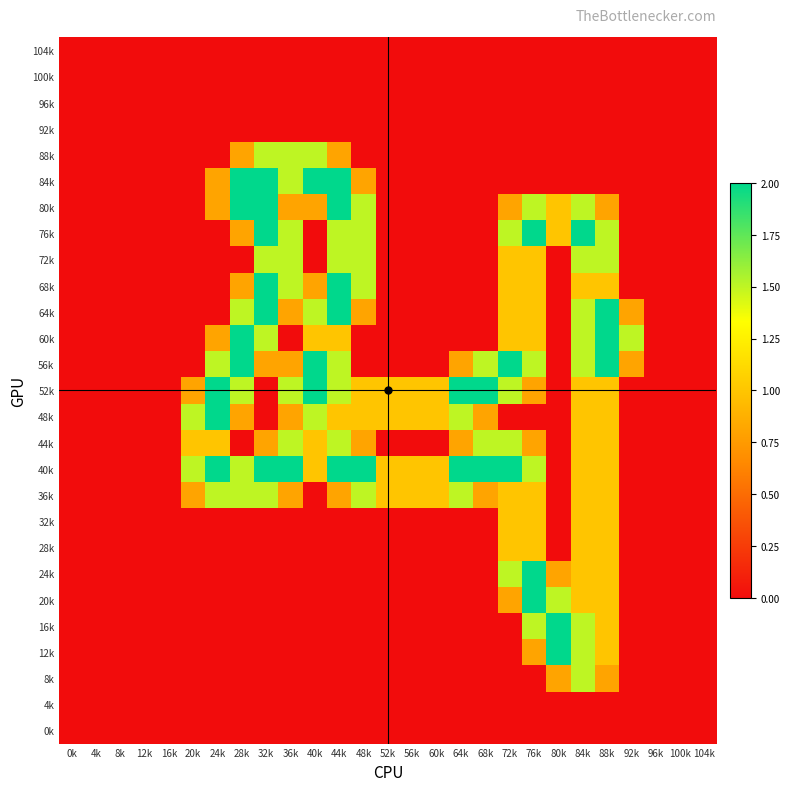

Which label corresponds to the largest value in the chart?

28k